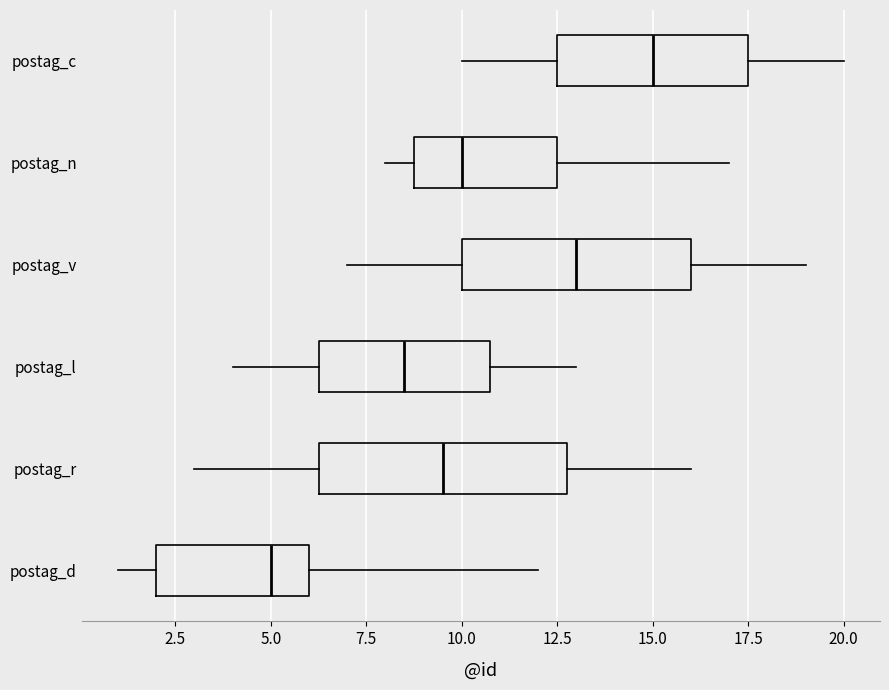

Reading bottom to top, transcribe this box plot: for each box, give where its median line is, the range the box spans, and where its two whiskers end, as read against the x-axis. The values are not printed on the chart, so give them approximately, as read against the axis.

postag_d: median 5.0, box 2.0 to 6.0, whiskers 1.0 to 12.0
postag_r: median 9.5, box 6.5 to 13.0, whiskers 3.0 to 16.0
postag_l: median 8.5, box 6.5 to 11.0, whiskers 4.0 to 13.0
postag_v: median 13.0, box 10.0 to 16.0, whiskers 7.0 to 19.0
postag_n: median 10.0, box 9.0 to 12.5, whiskers 8.0 to 17.0
postag_c: median 15.0, box 12.5 to 17.5, whiskers 10.0 to 20.0